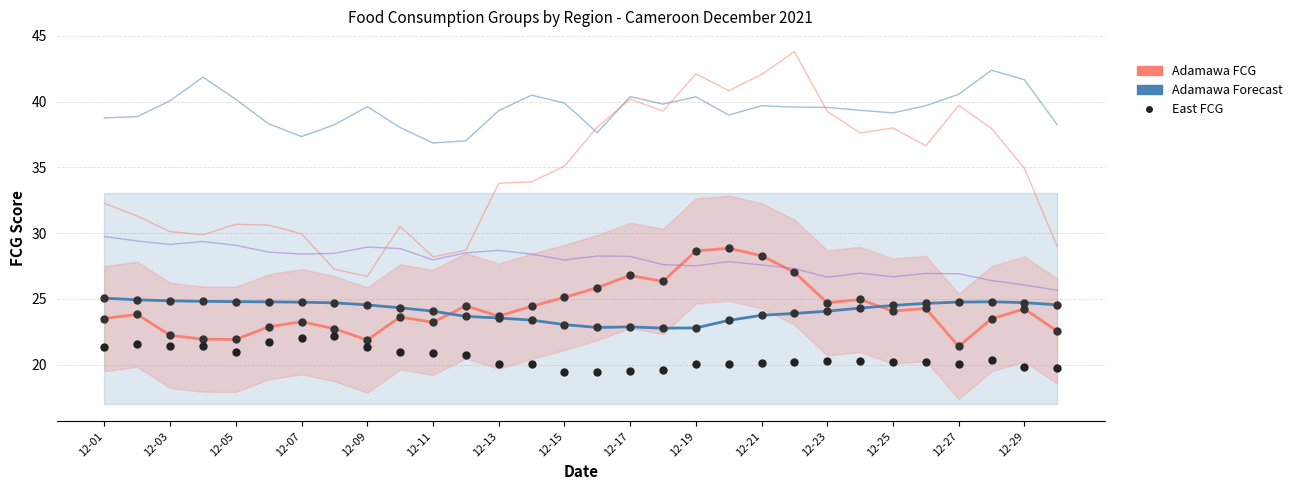

At how many categories does at least one series exceed 31?

30